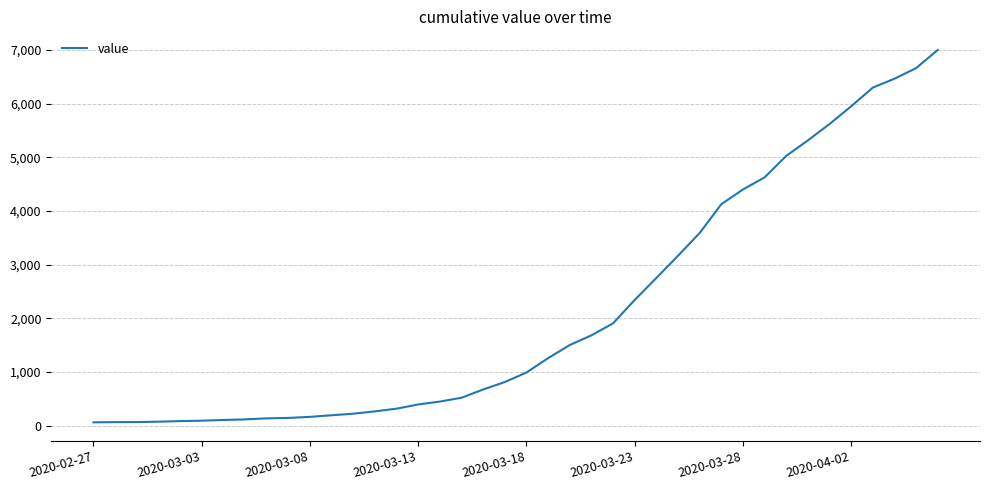

What is the greatest value displayed?

7002